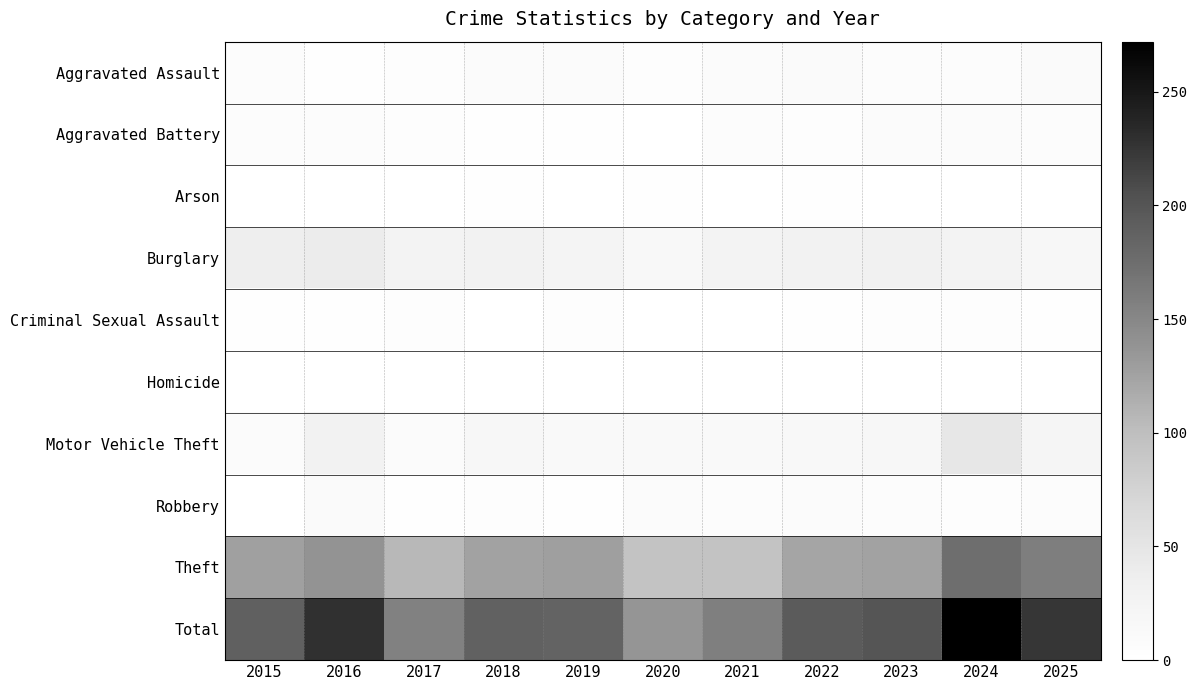

Rank the categories by Total value from highest to lowest.

2024, 2016, 2025, 2023, 2022, 2015, 2018, 2019, 2021, 2017, 2020